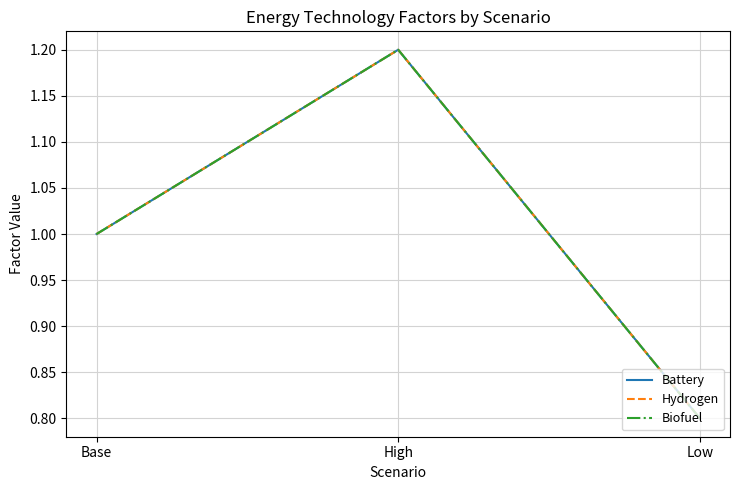

Is this an area chart (filled region under the line)?

No